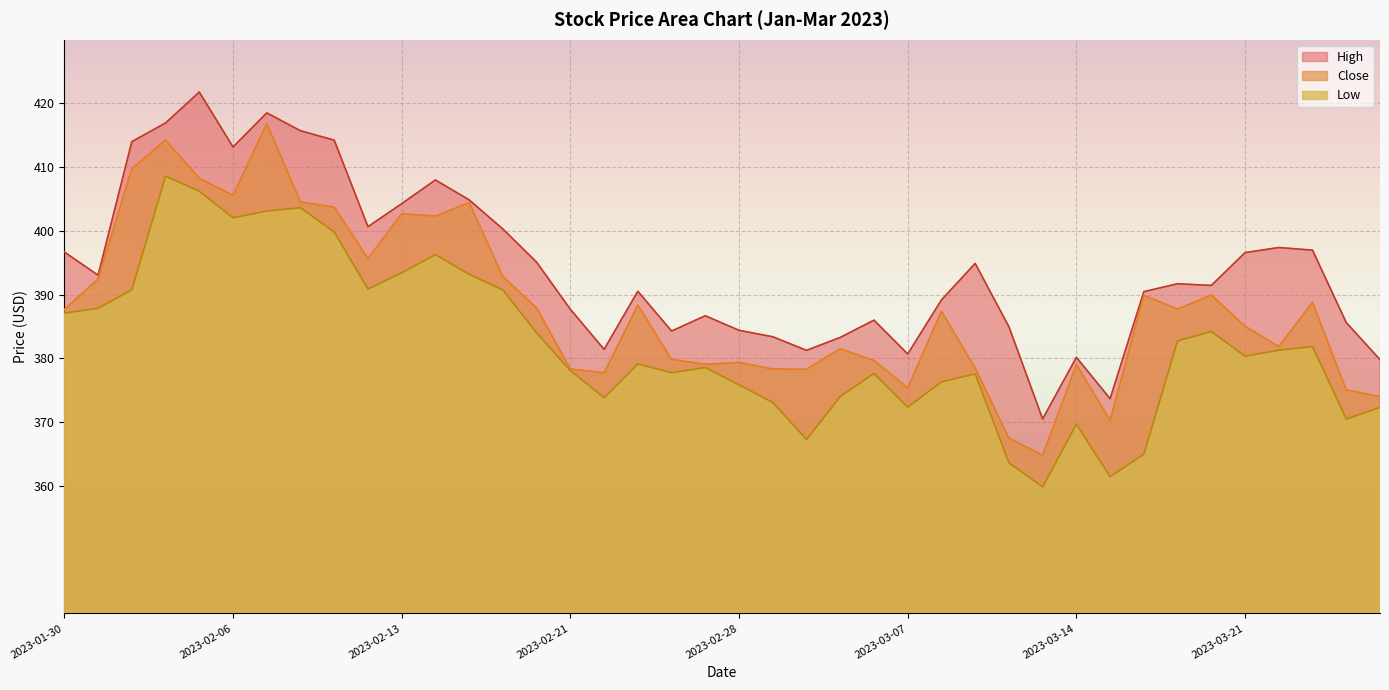

At which category does the chart reach its minimum across all series?

2023-03-13